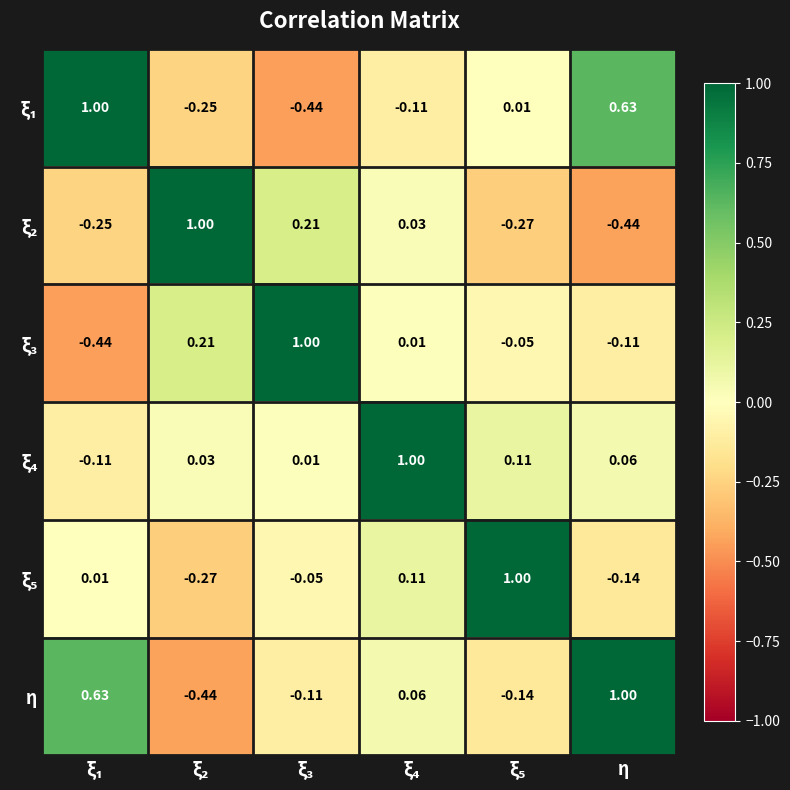

How many values in the η series are below 0?

3